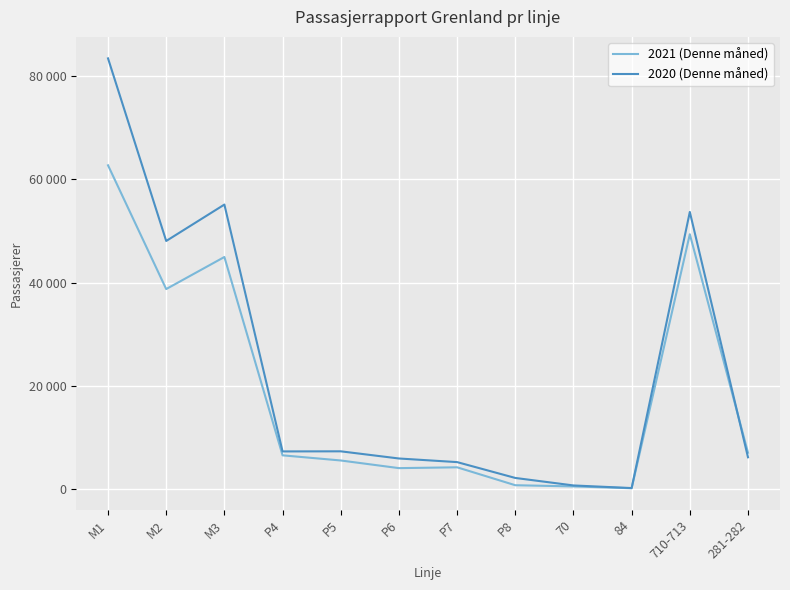

Is this an area chart (filled region under the line)?

No